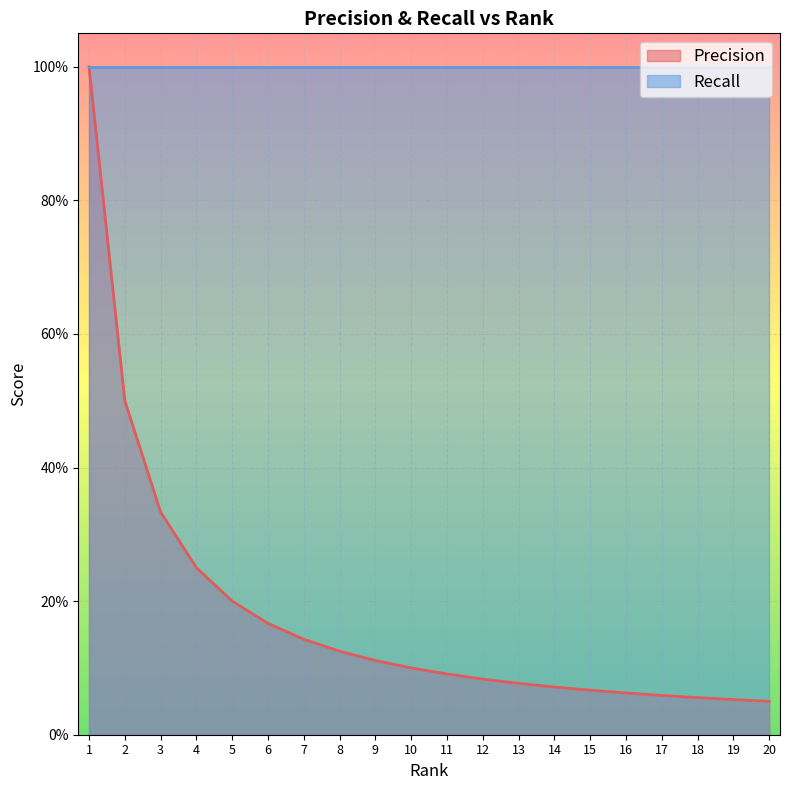

True or false: the data shows 0.2 at 4.0.

True